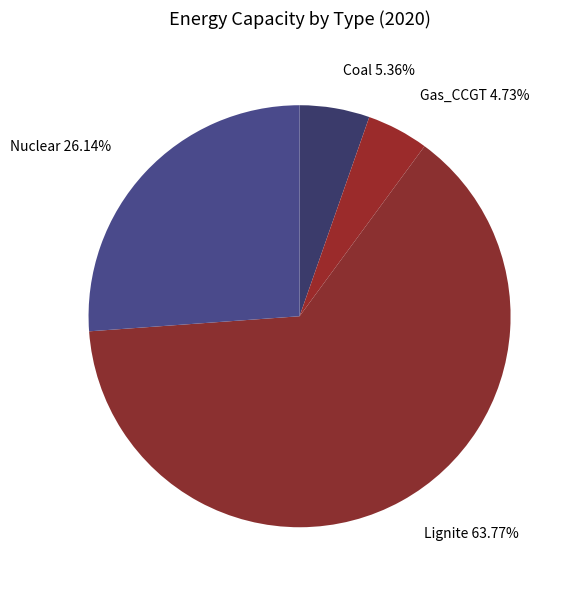

How many segments does this pie chart have?

4